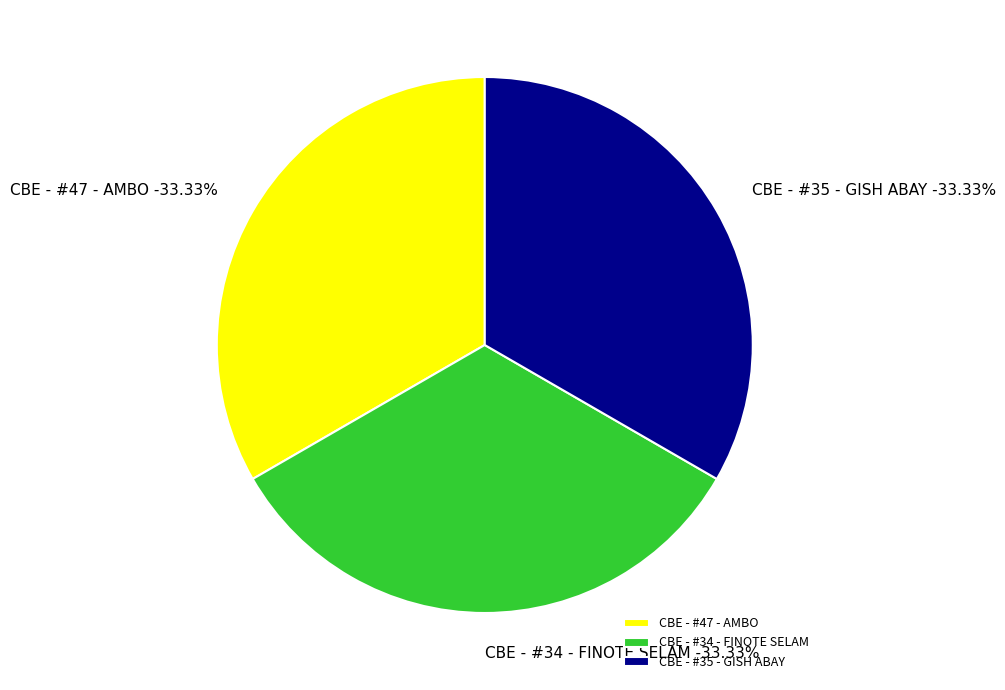

To the nearest percent, what portion does CBE - #34 - FINOTE SELAM represent?

33%